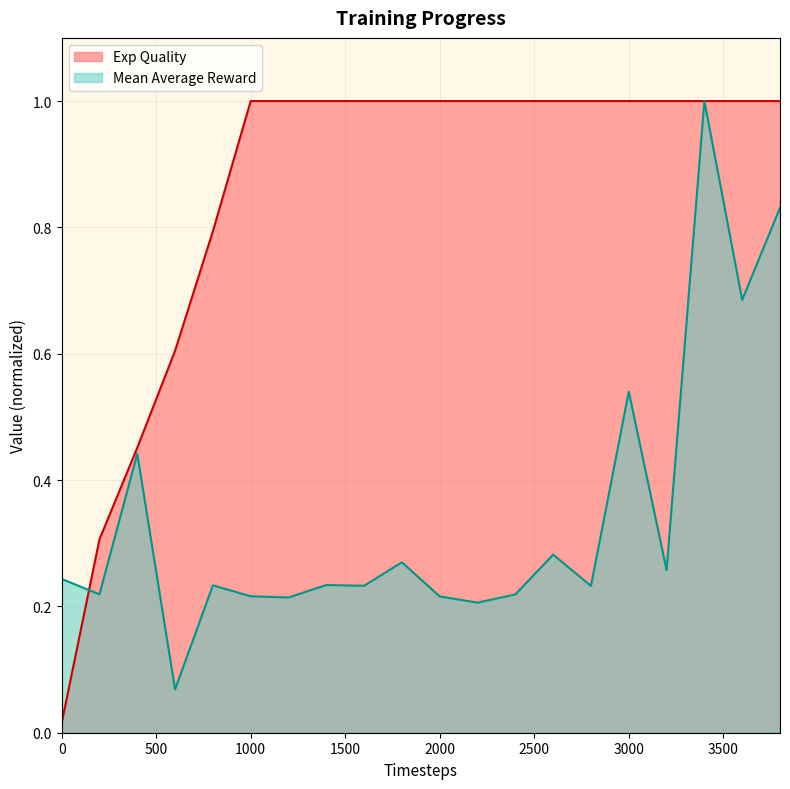

Between 3600 and 2000, which is larger?

3600